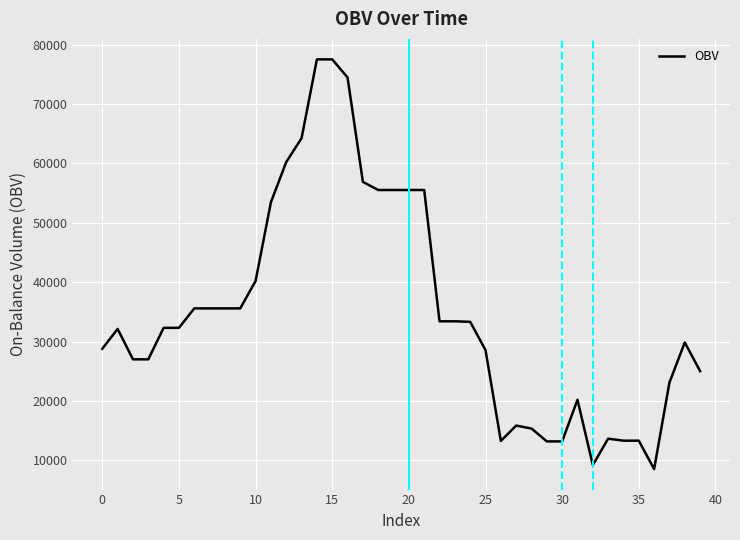

What is the difference between the maximum and minimum values?

68973.9